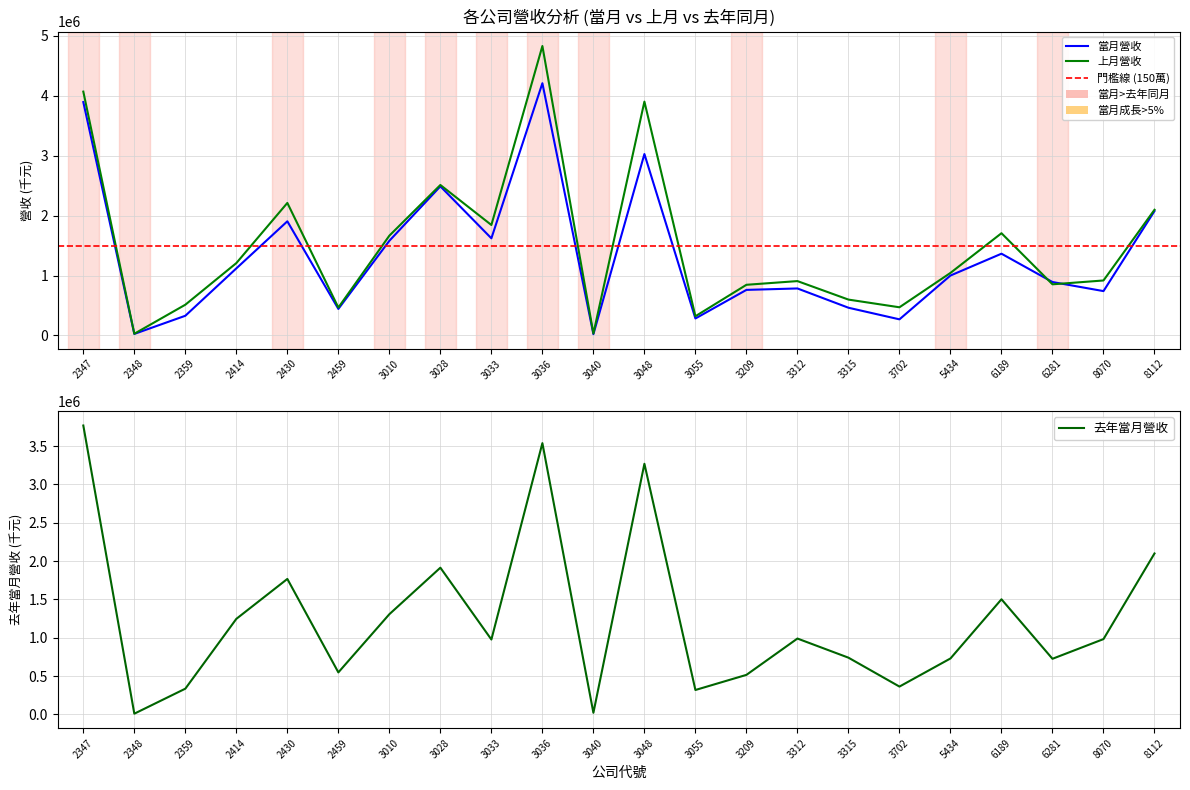

Is the value of 當月營收 at 8112 greater than the value of 去年當月營收 at 3312?

Yes